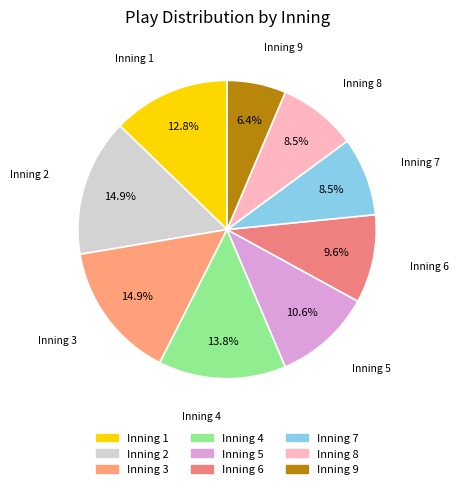

How many segments does this pie chart have?

9